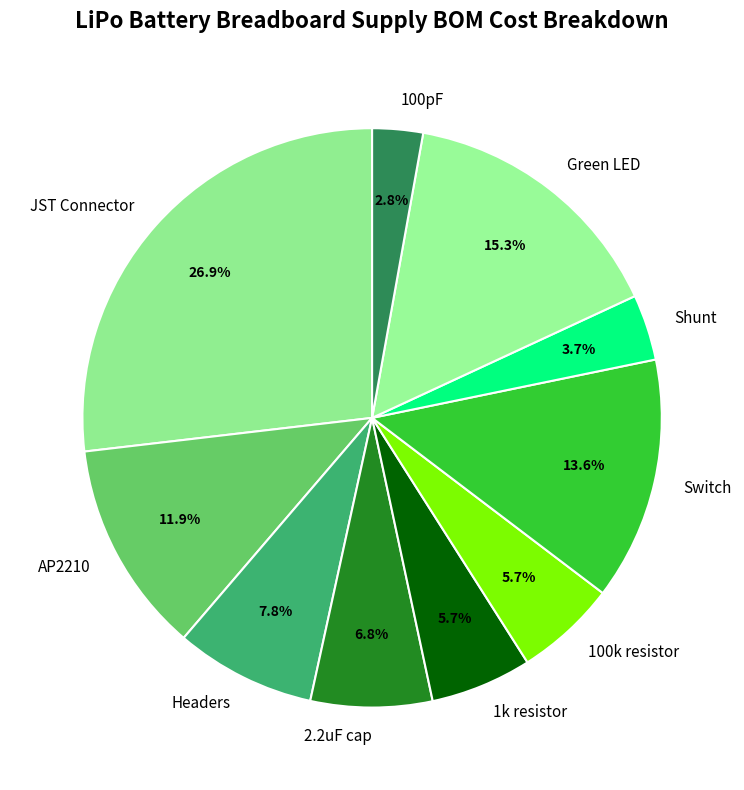

Is there any slice that represents more than half of the pie?

No